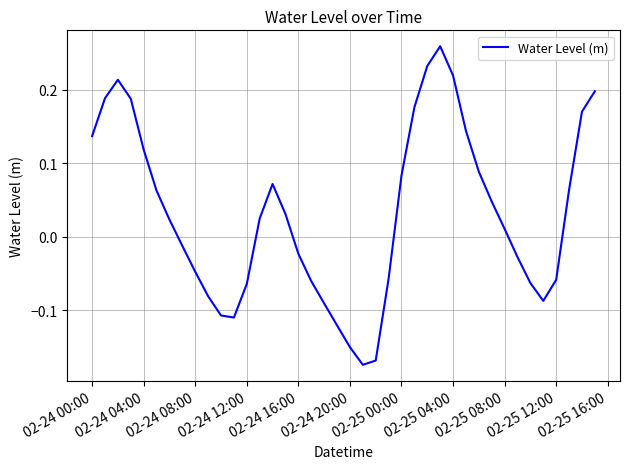

Does the chart display data point markers on the line(s)?

No